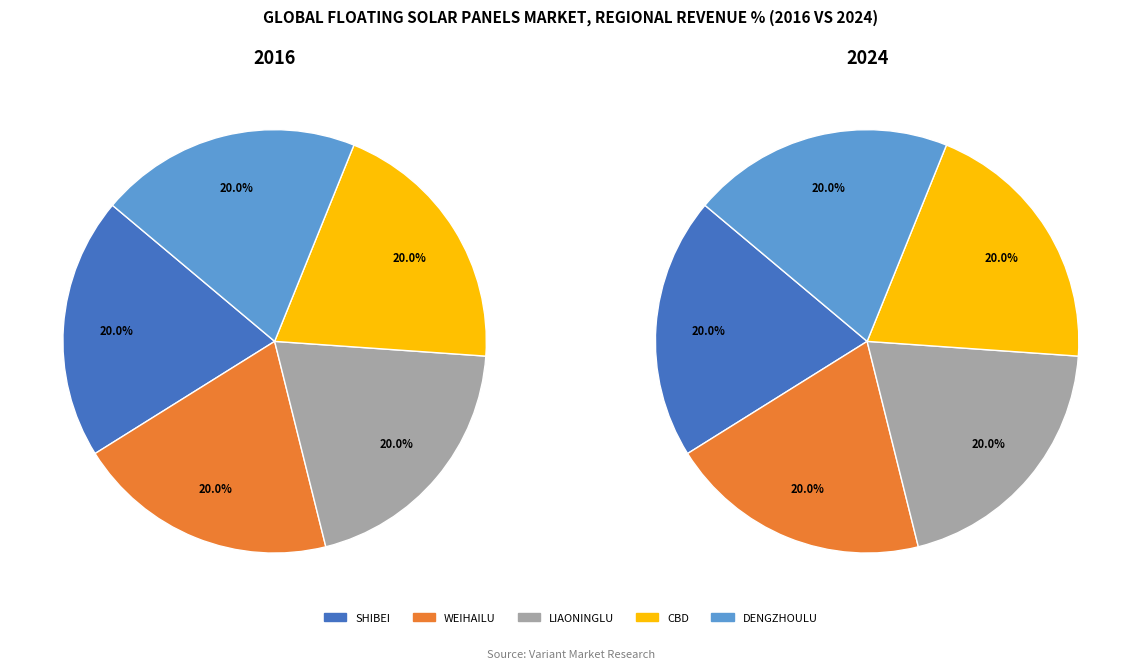

Count the number of slices in the pie.

5